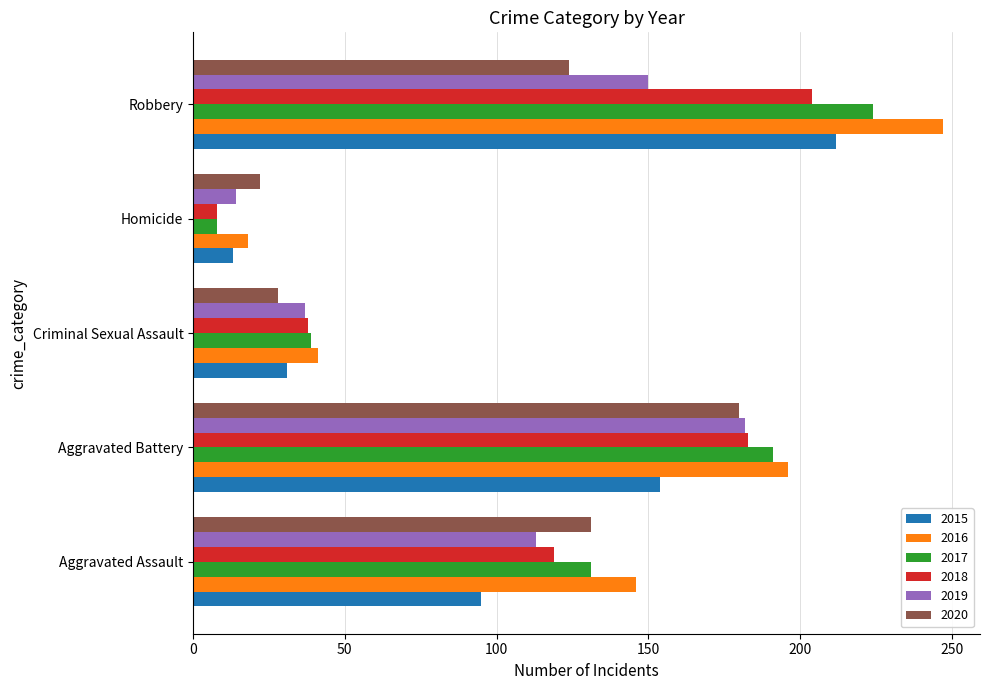

At which label is 2018 closest to 106?

Aggravated Assault